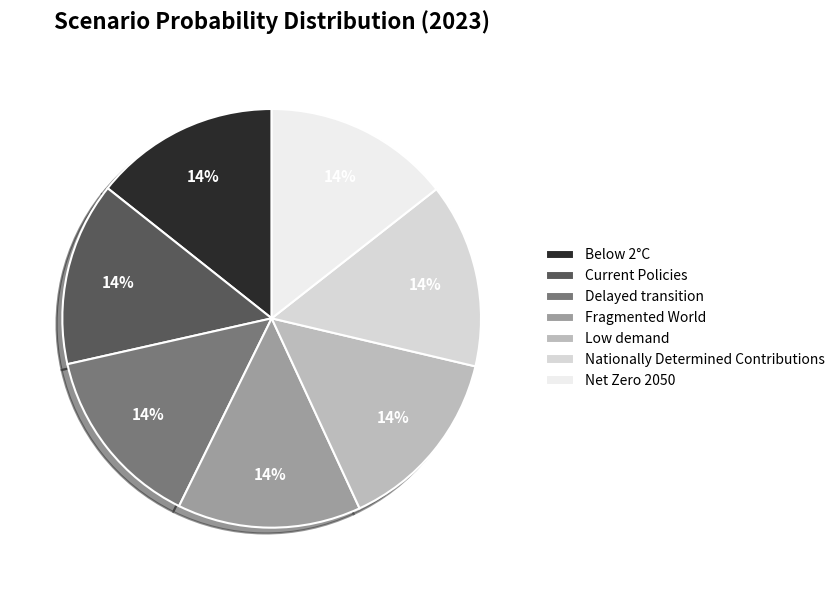

Which category has the smallest portion of the pie?

Fragmented World